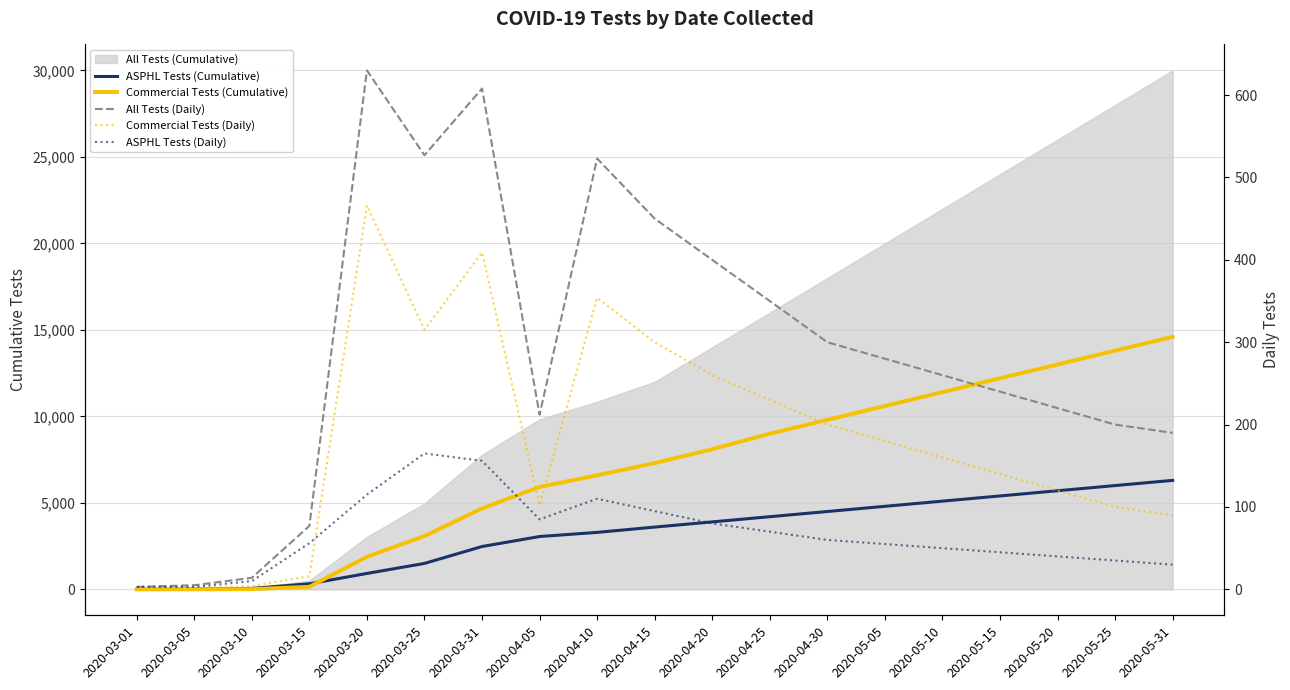

What value does the Commercial Tests (Cumulative) series have at 2020-03-31, to the nearest 100?

4700